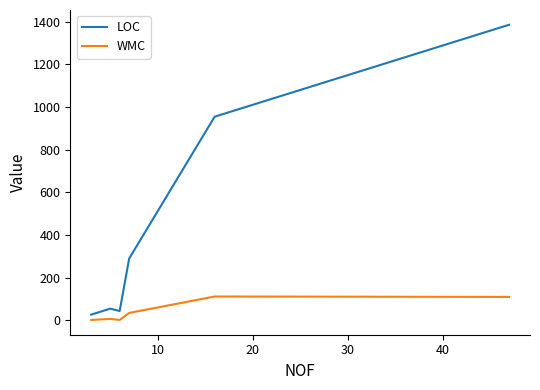

How many lines are shown in the chart?

2